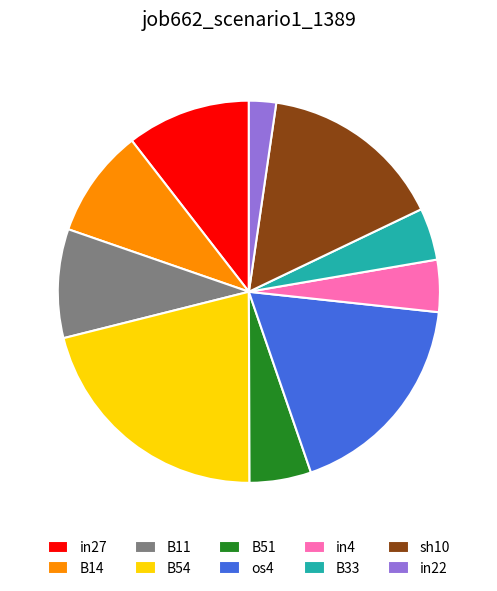

True or false: B14 accounts for 1% of the total.

False